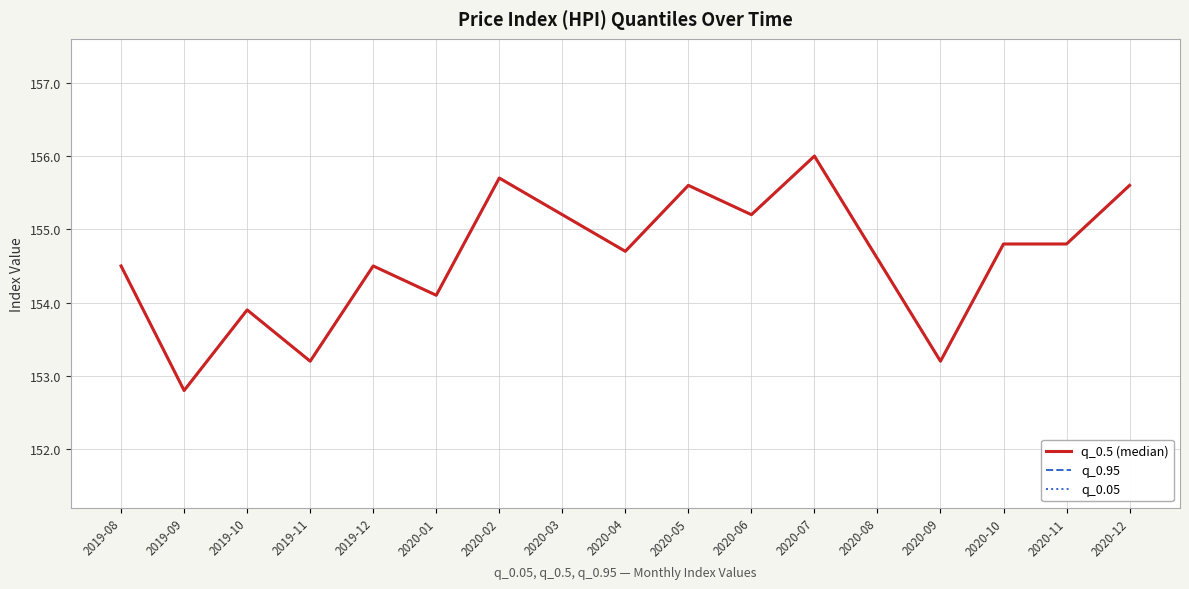

At which label does q_0.95 reach its minimum?

2019-09